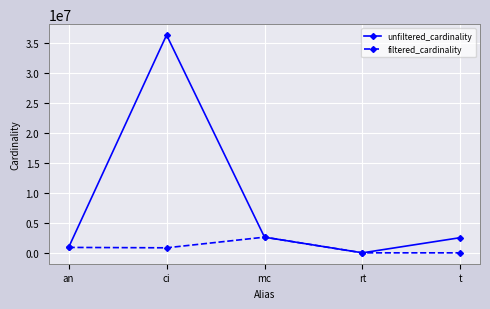

List the series in order of their overall mean, lowest first.

filtered_cardinality, unfiltered_cardinality